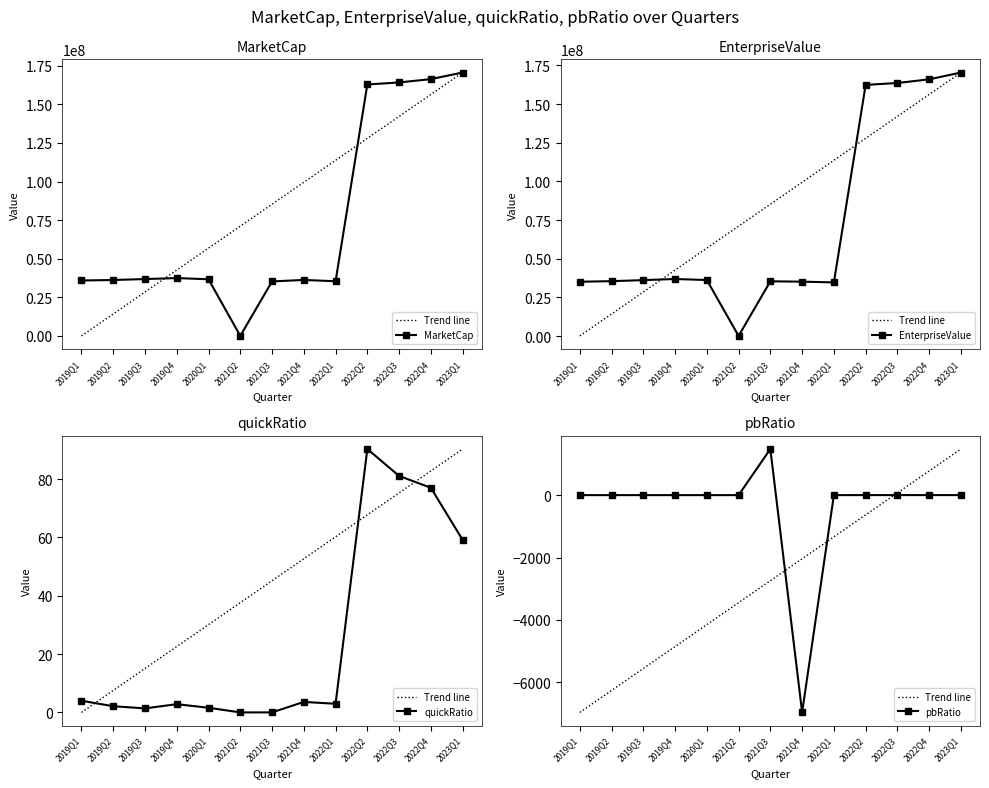

What is the sum of the quickRatio values at 2021Q4 and 2023Q1?

62.7